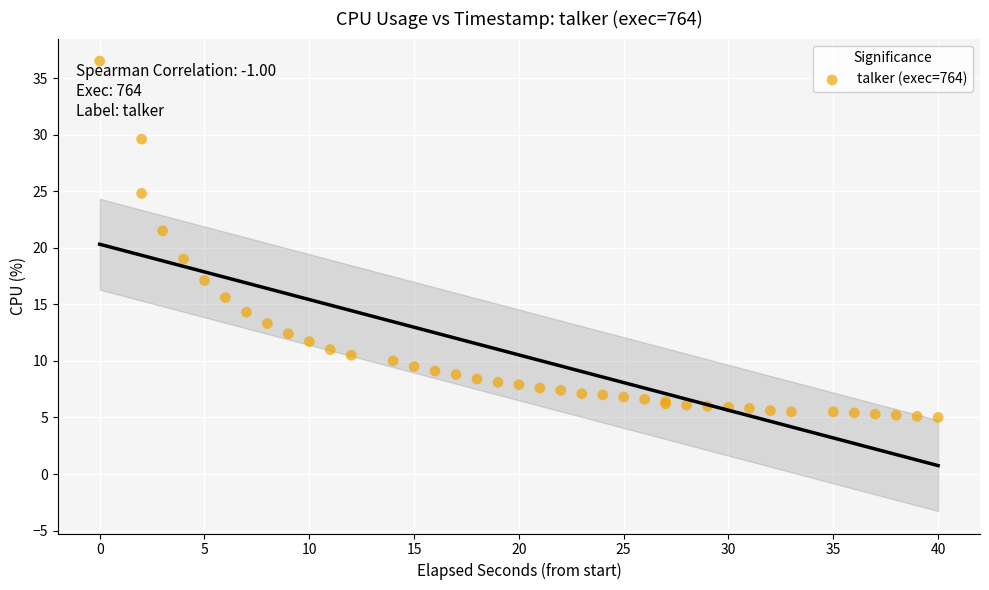

What Y value in the scatter plot is closest to 20?

19.0